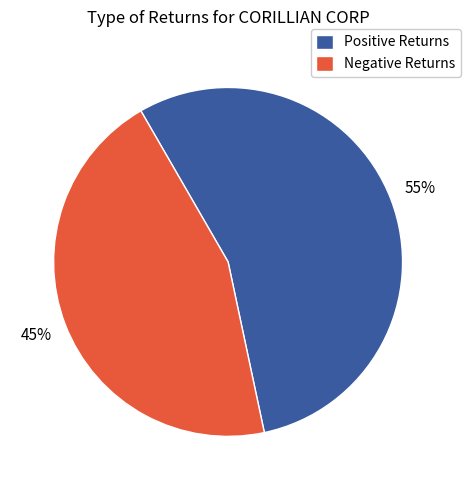

What is the ratio of the value at Negative Returns to the value at Positive Returns?

0.8